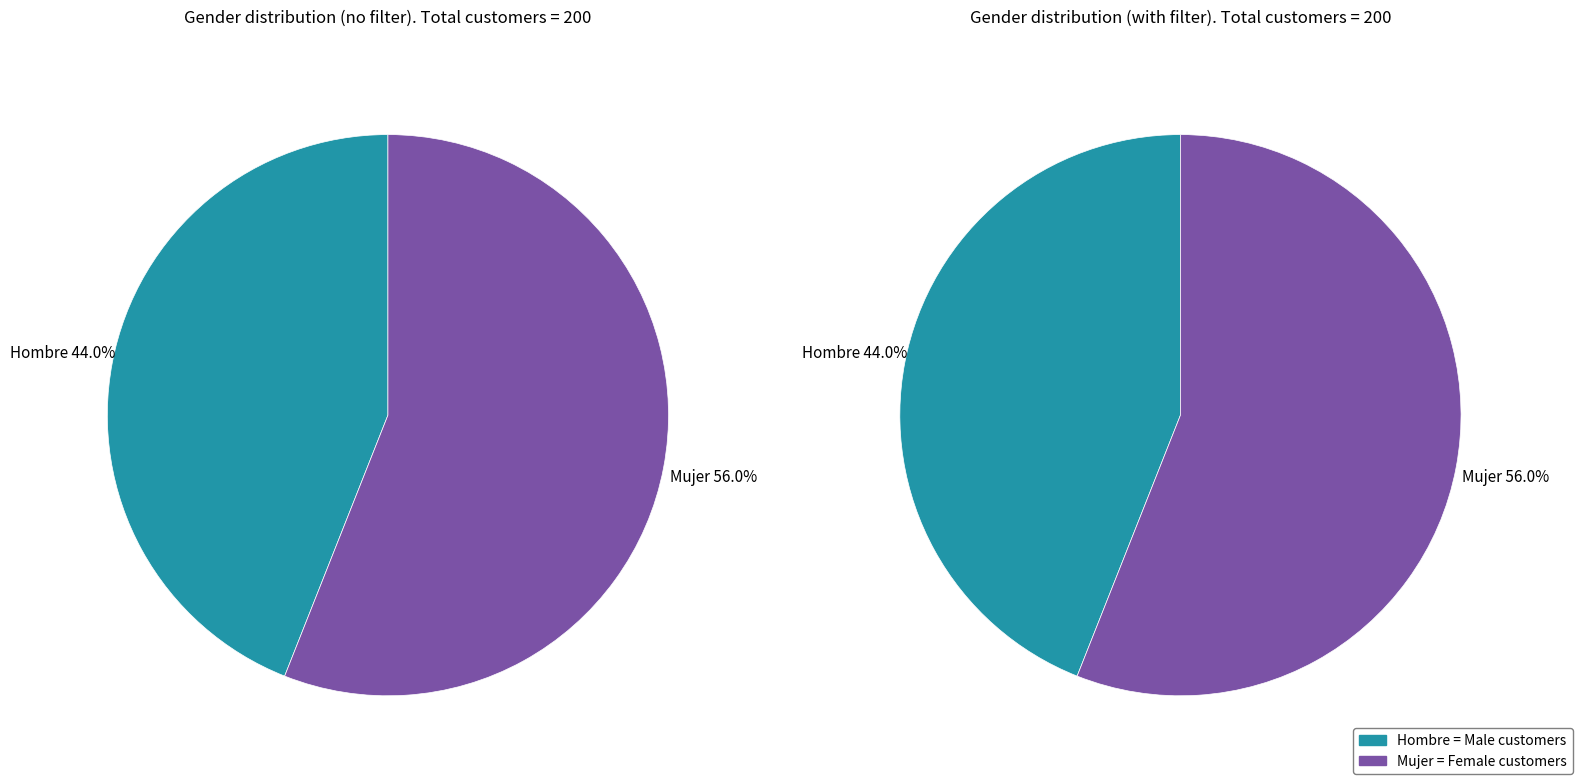

Is there a majority slice in this chart?

Yes